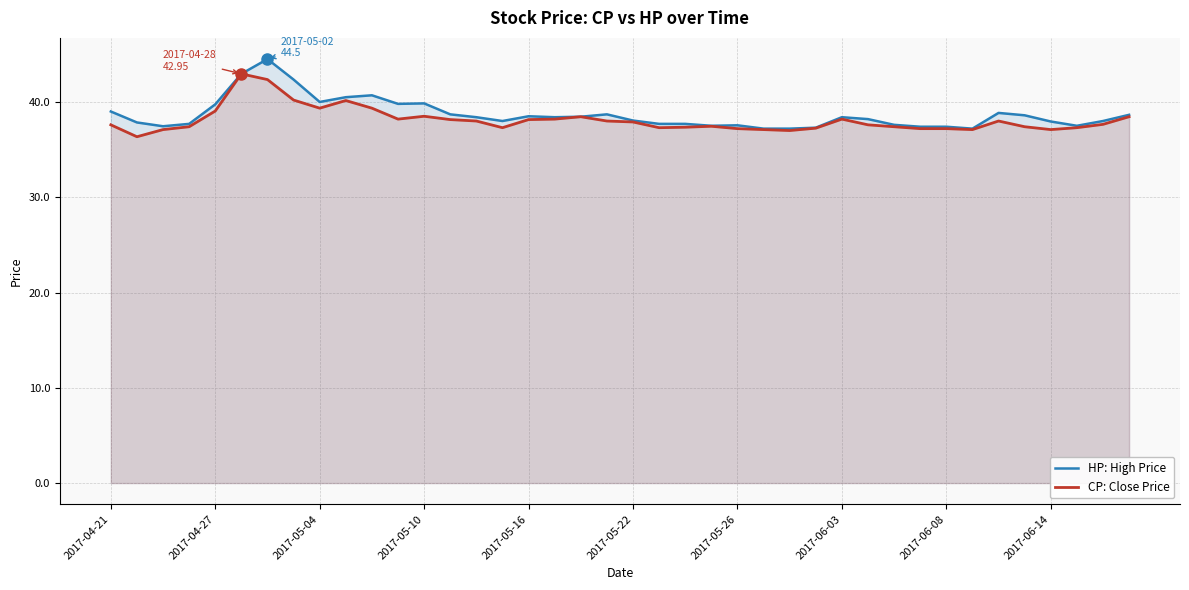

At 39, list the series in order from smallest to largest.

CP: Close Price, HP: High Price